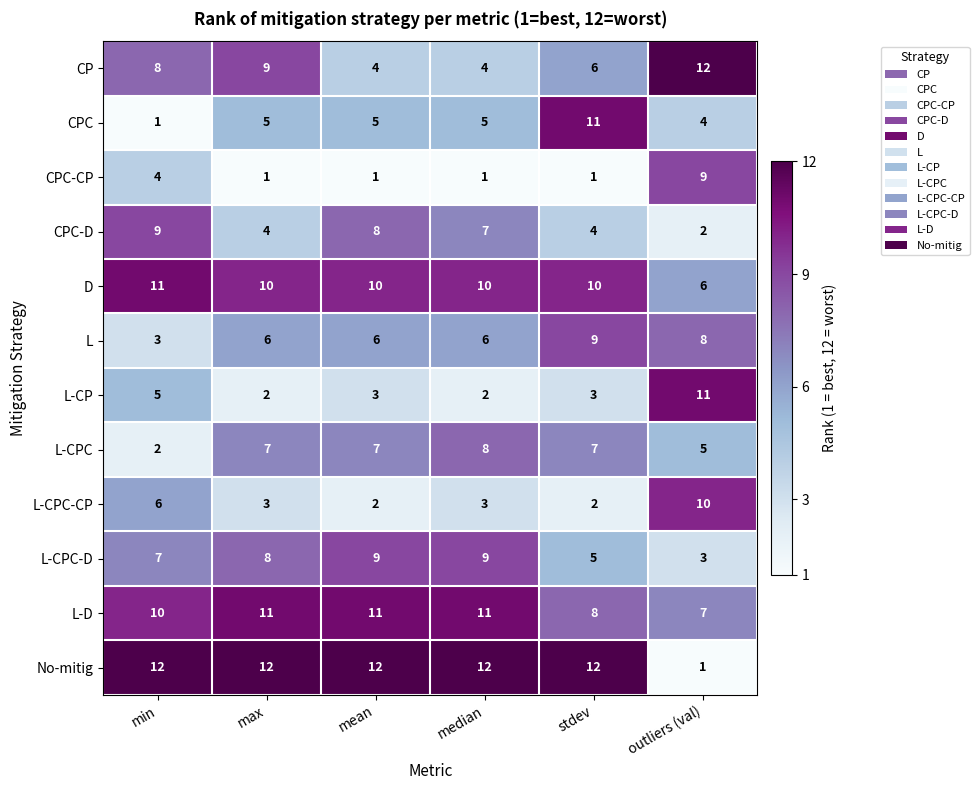

Rank the series at median from lowest to highest value.

CPC-CP, L-CP, L-CPC-CP, CP, CPC, L, CPC-D, L-CPC, L-CPC-D, D, L-D, No-mitig